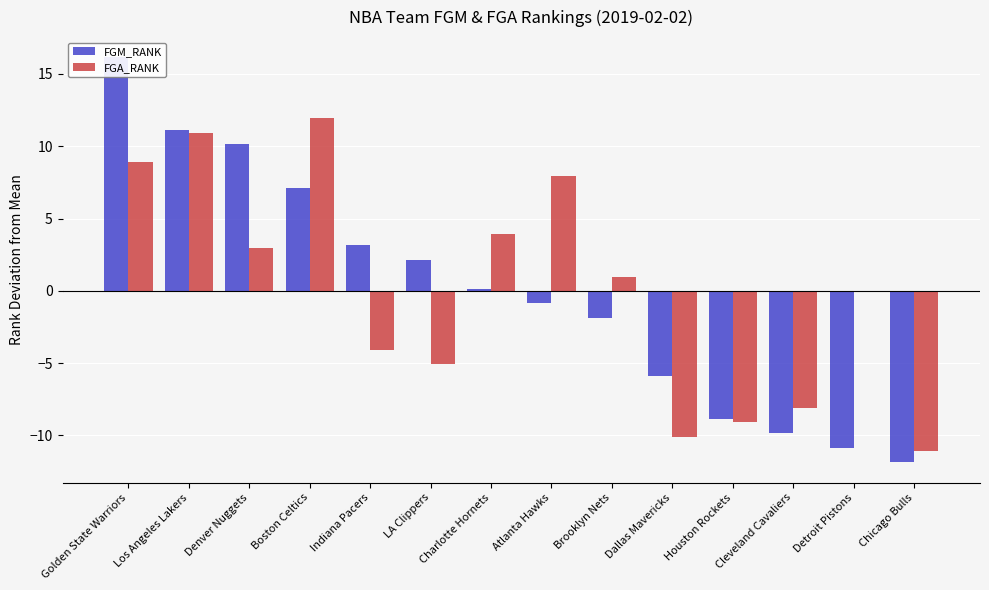

Which series has the largest range (max minus min)?

FGM_RANK